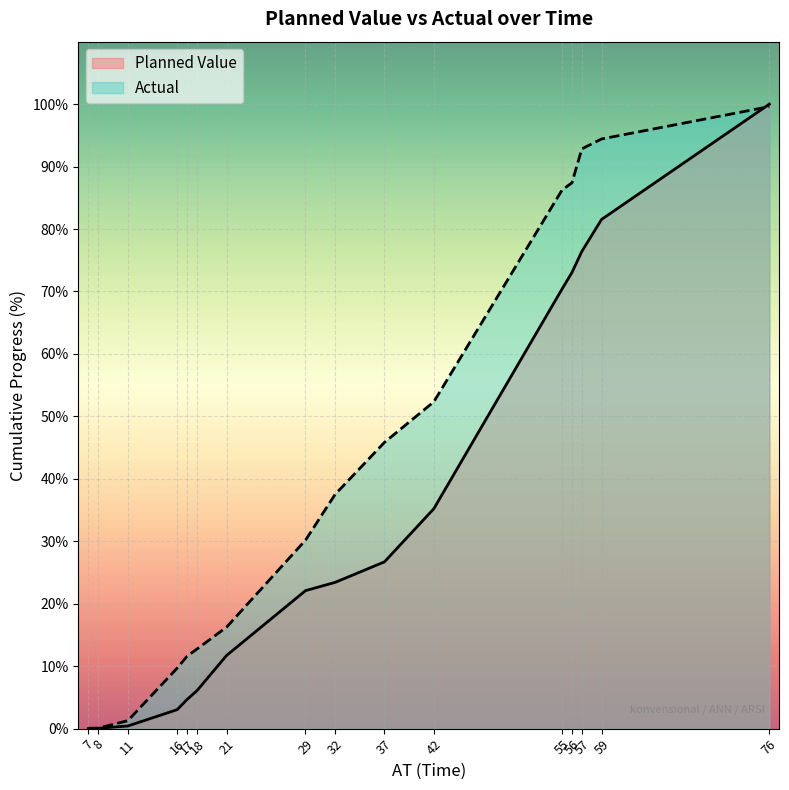

Reading right to left, transcribe all the data shown in this chart.

Planned Value: 100.0	81.5	76.4	73.0	70.4	35.2	26.7	23.4	22.1	11.7	6.1	4.7	3.0	0.4	0.1	0.0
Actual: 99.6	94.4	92.8	87.4	86.3	52.3	45.8	37.5	30.2	16.2	12.7	11.6	9.7	1.3	0.1	0.1